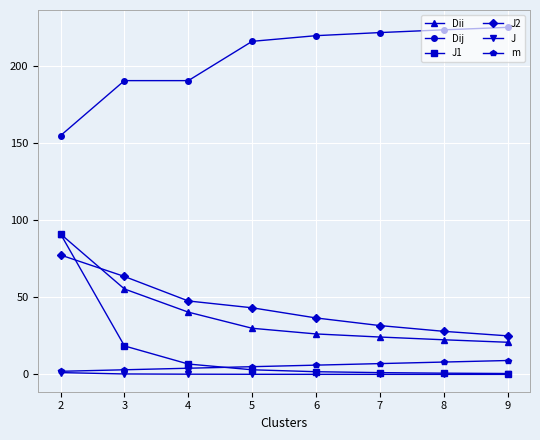

Which series has the largest range (max minus min)?

J1